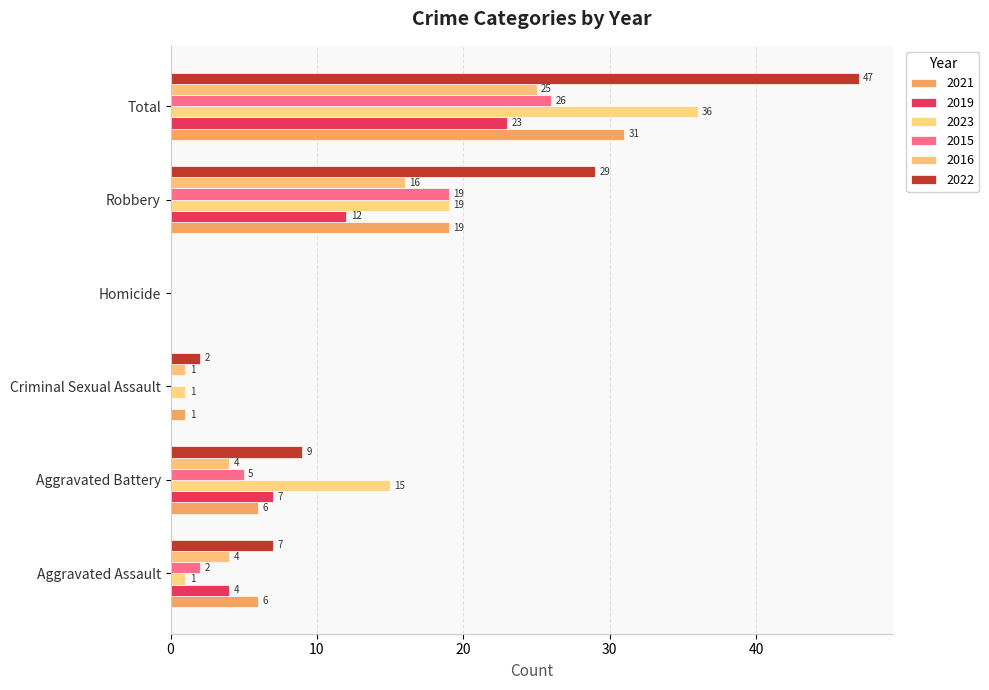

True or false: 2023 has a value of -12 at Homicide.

False